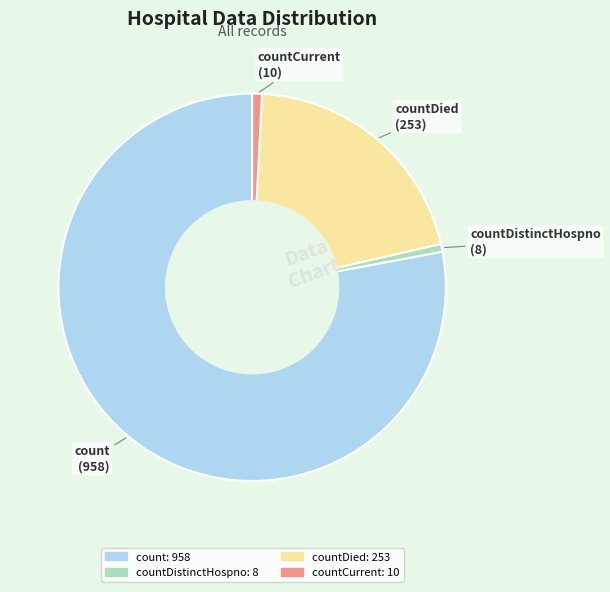

Is there any slice that represents more than half of the pie?

Yes